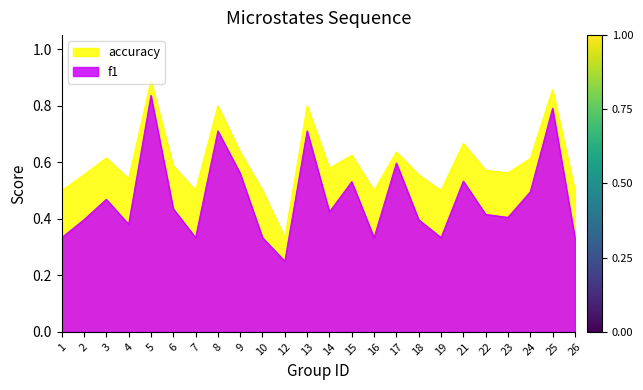

Which category has the lowest value across all series?

12